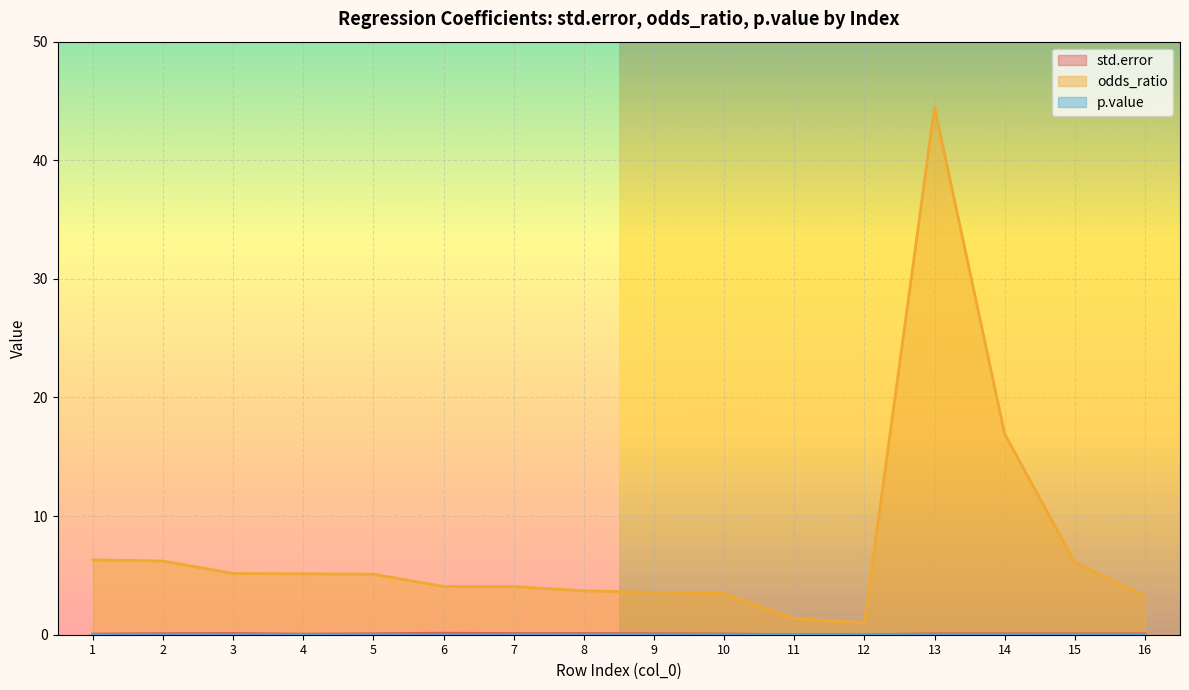

What is the sum of all odds_ratio values?

119.8